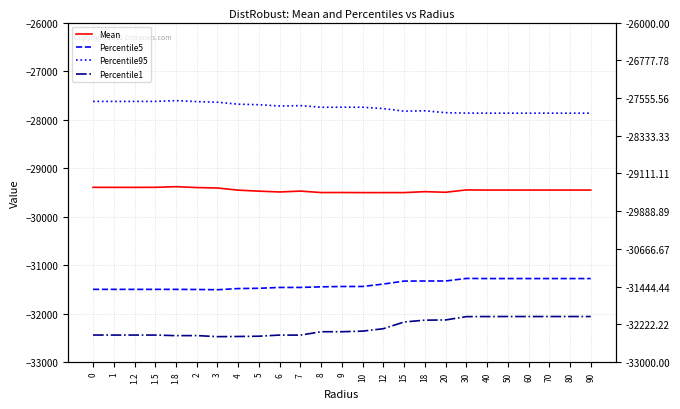

What is the highest value of the Mean series?

-29383.6